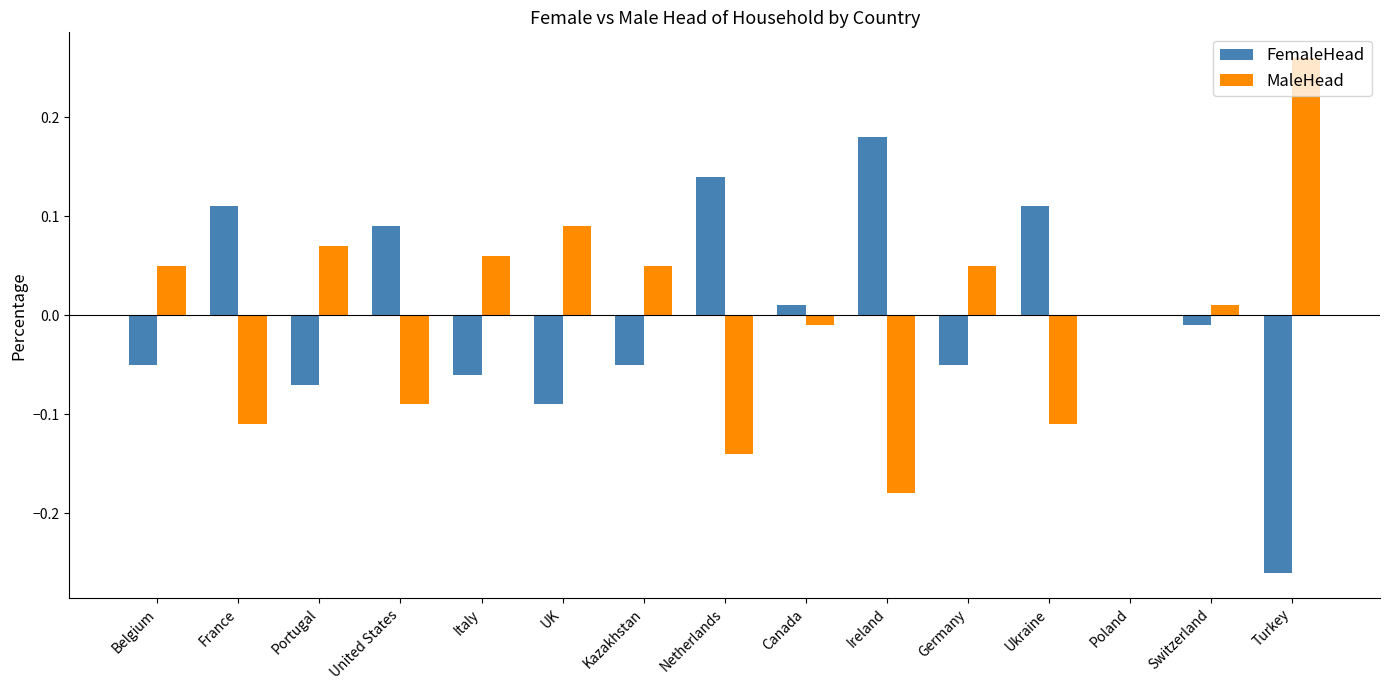

Is it true that FemaleHead equals 0.2 at United States?

False